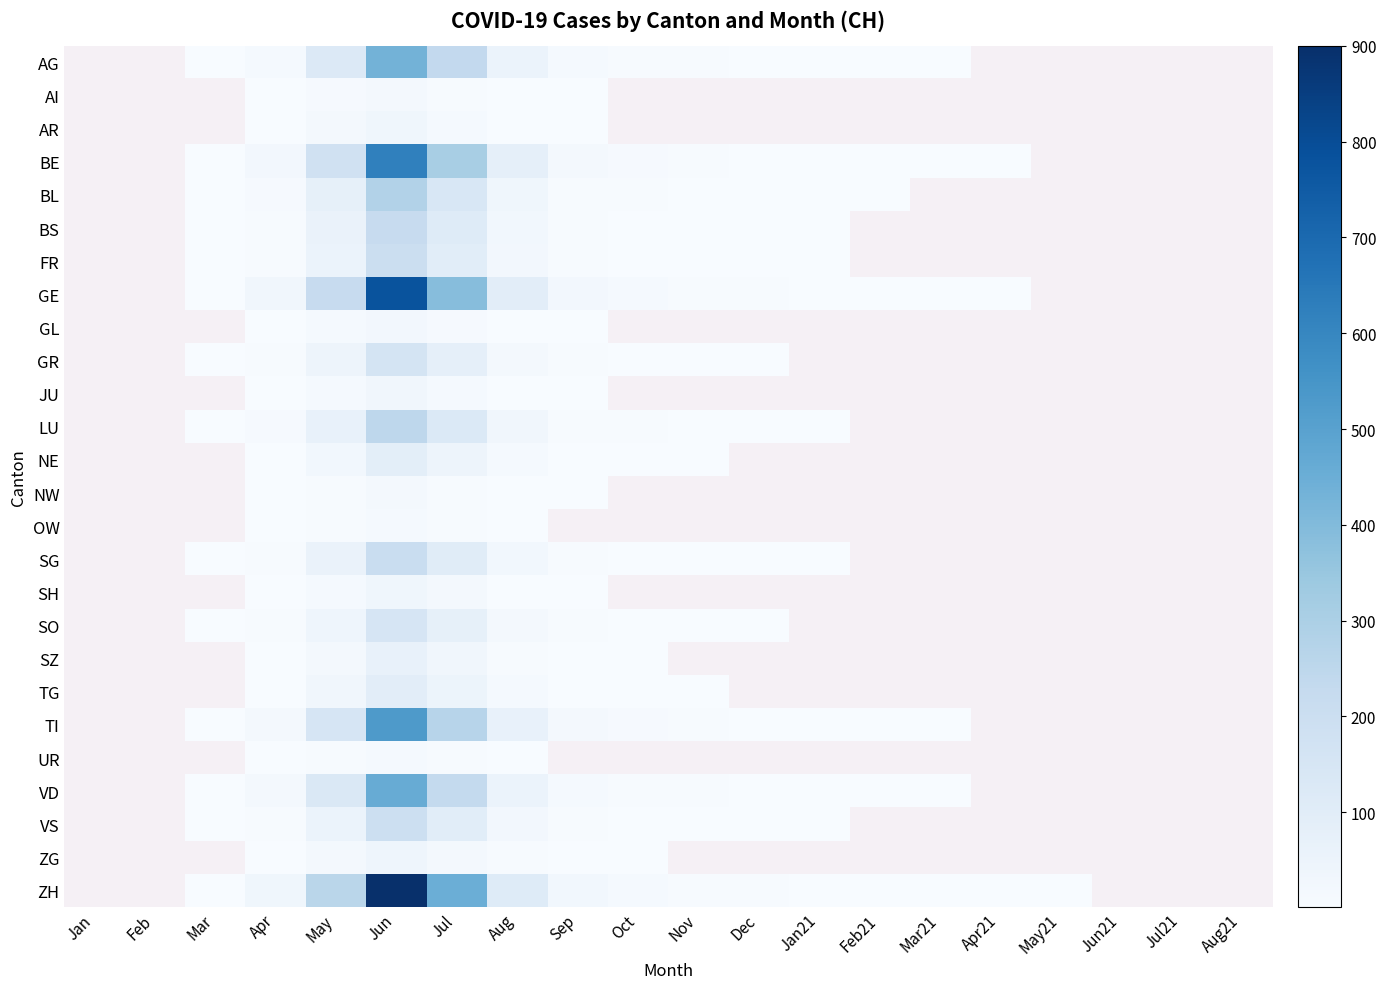

Count the number of data series in this chart.

26